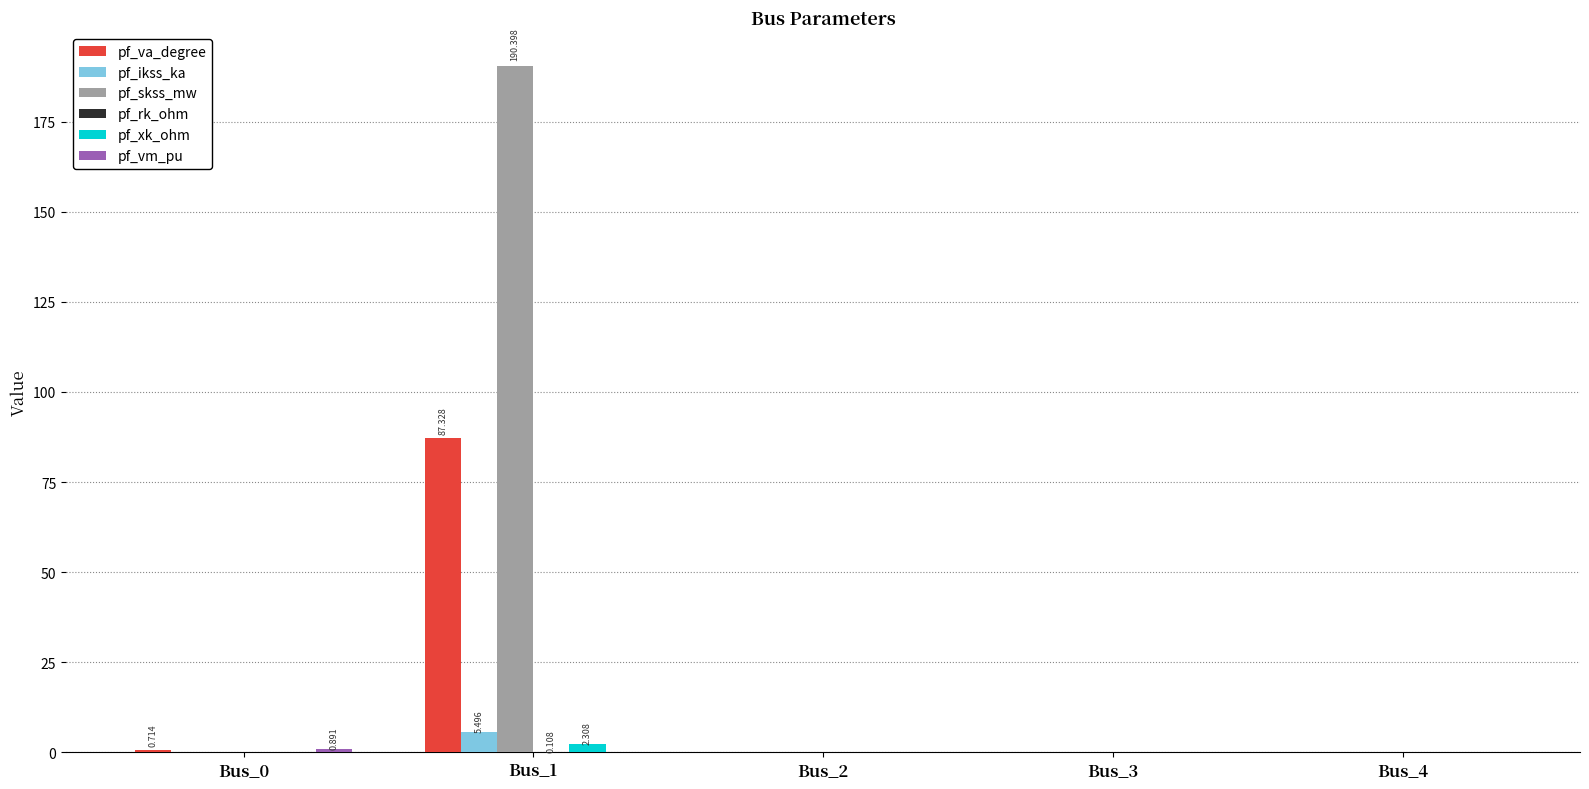

Which series has the largest total across all categories?

pf_skss_mw